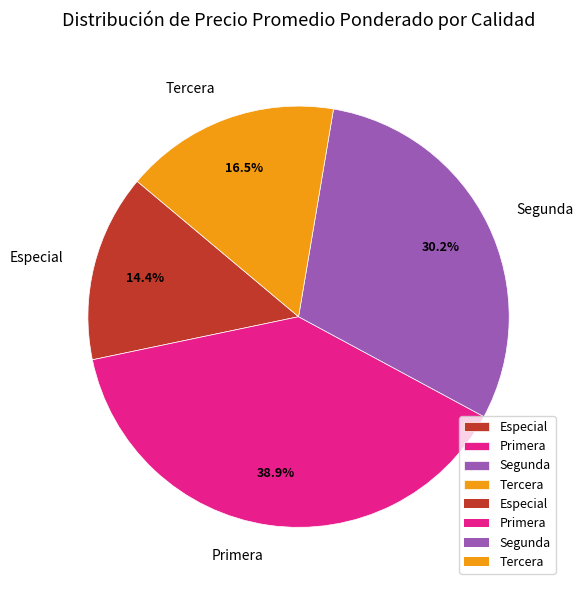

What is the ratio of the value at Segunda to the value at Especial?

2.1